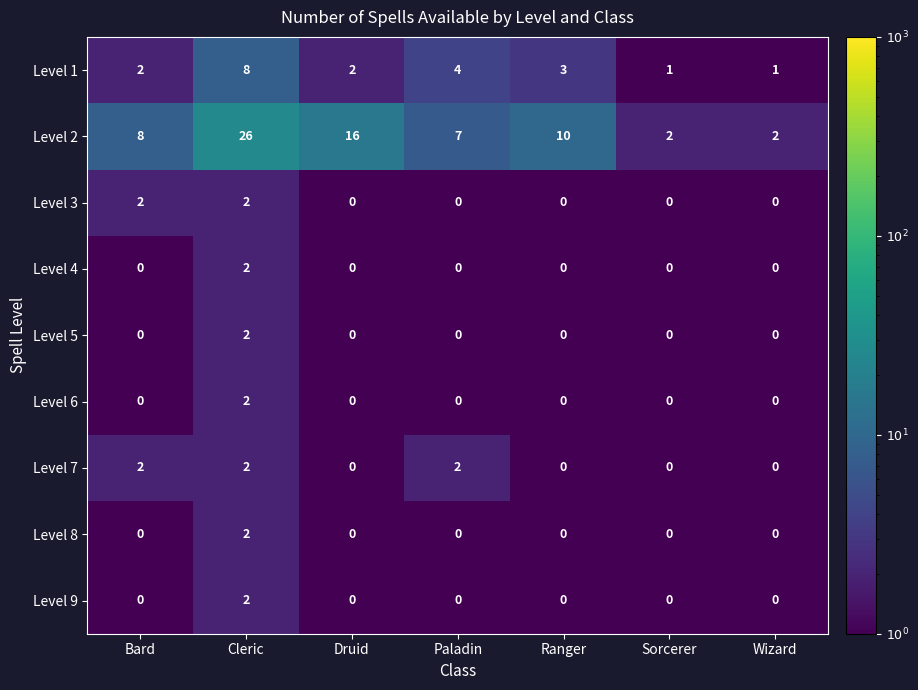

Is it true that Level 2 equals 16 at Druid?

True